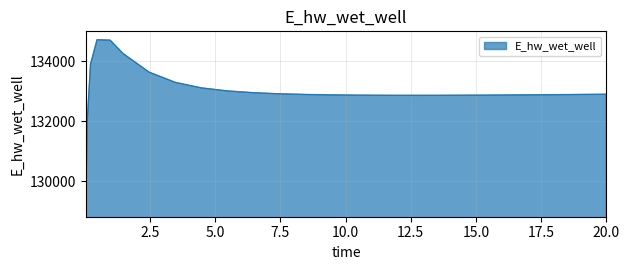

What is the difference between the maximum and minimum values?

5613.4